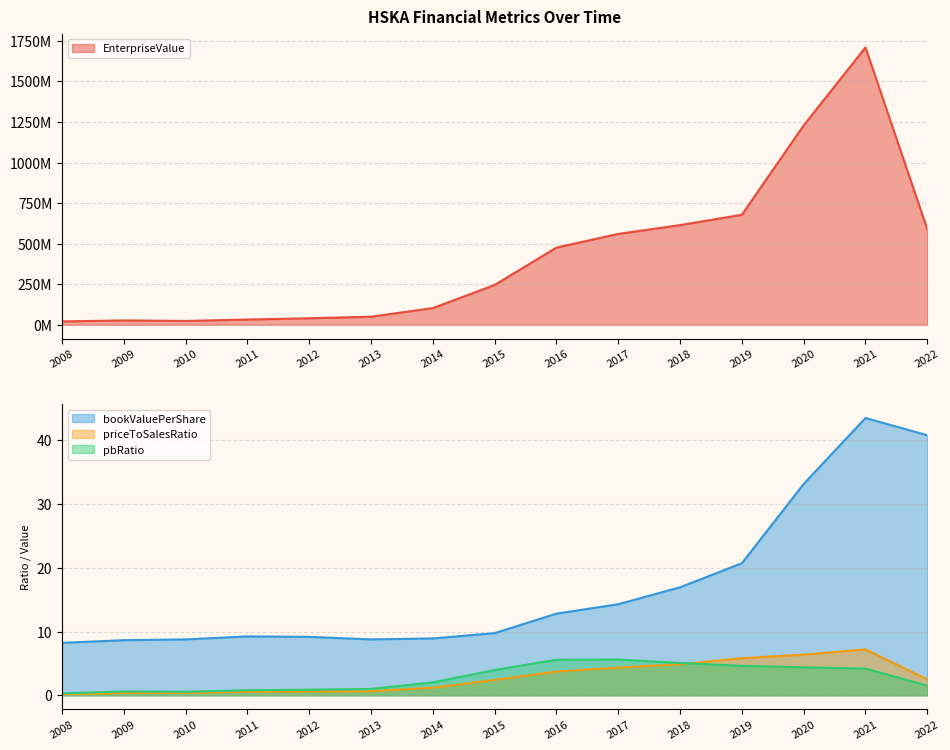

The pbRatio series shows 0.3 at 2009. True or false?

False